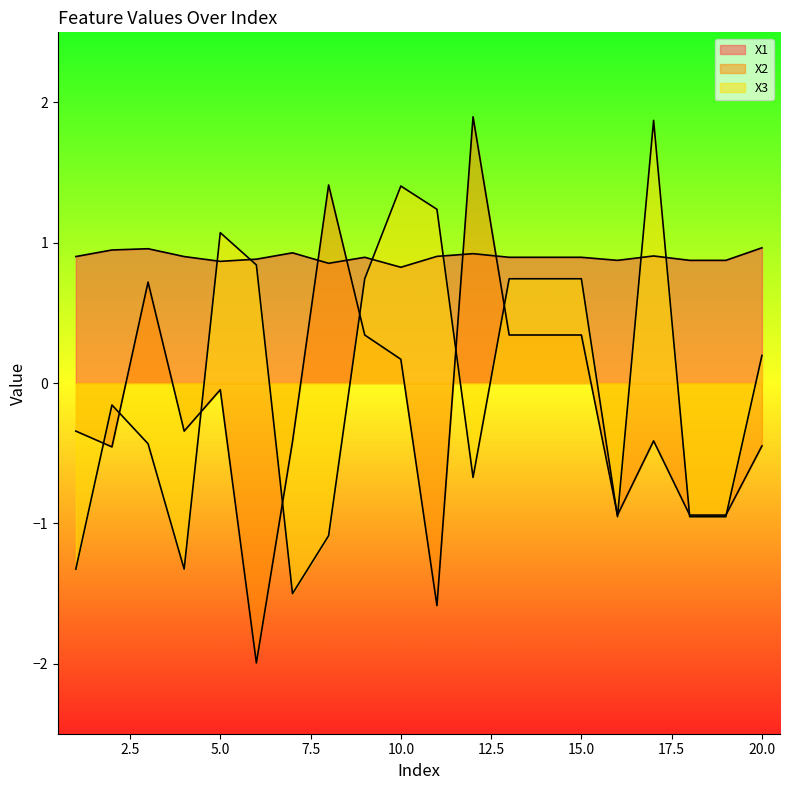

How many data points in X3 are less than 0?

10